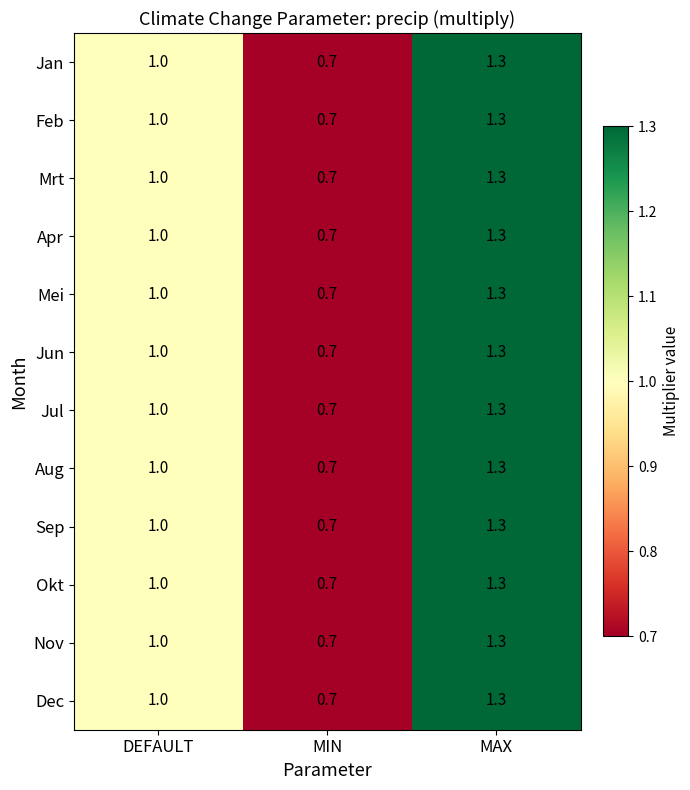

At which category does the chart reach its minimum across all series?

MIN